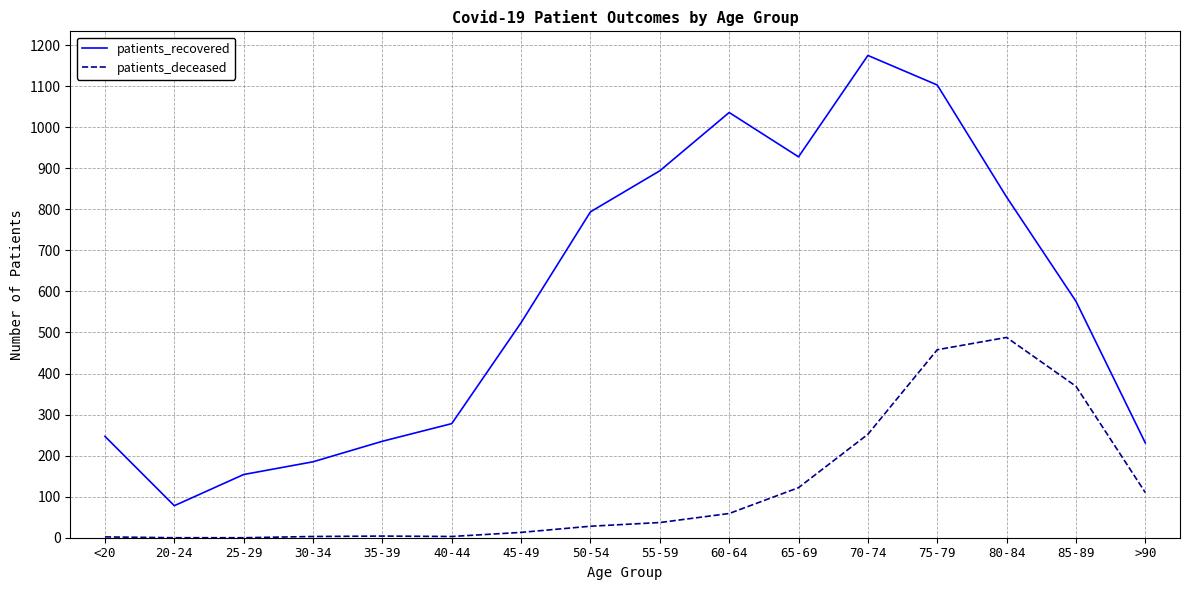

True or false: patients_recovered and patients_deceased intersect in this chart.

False